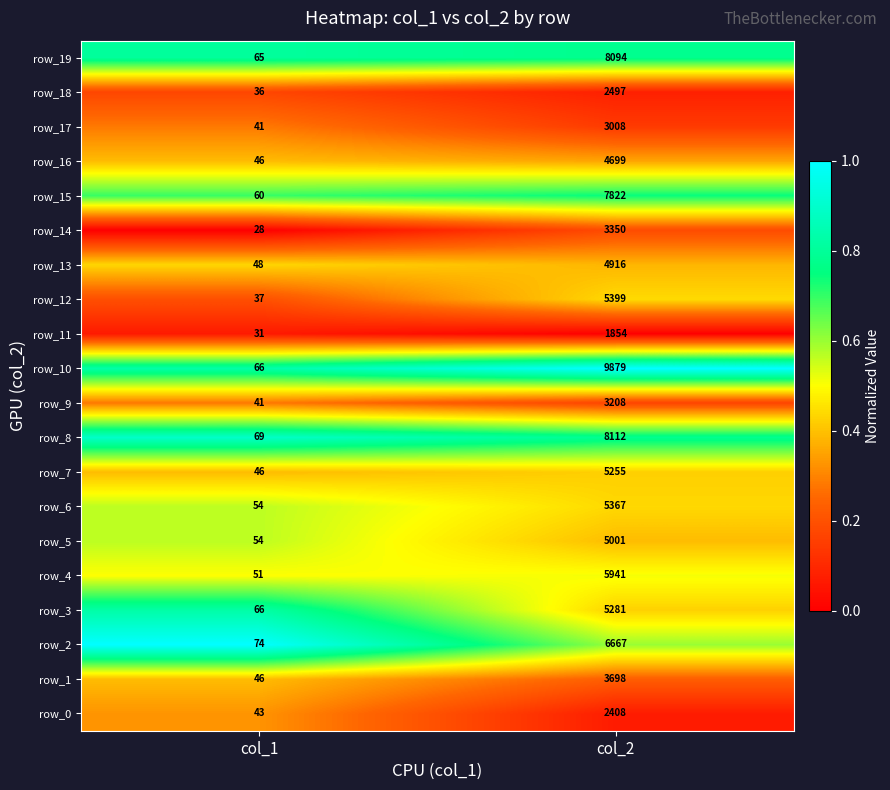

Read the row_4 value at col_2, to the nearest 100.

5900